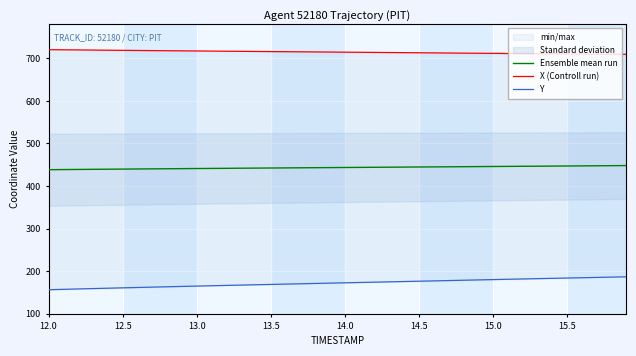

Is it true that Ensemble mean run equals 804.1 at 15.5?

False